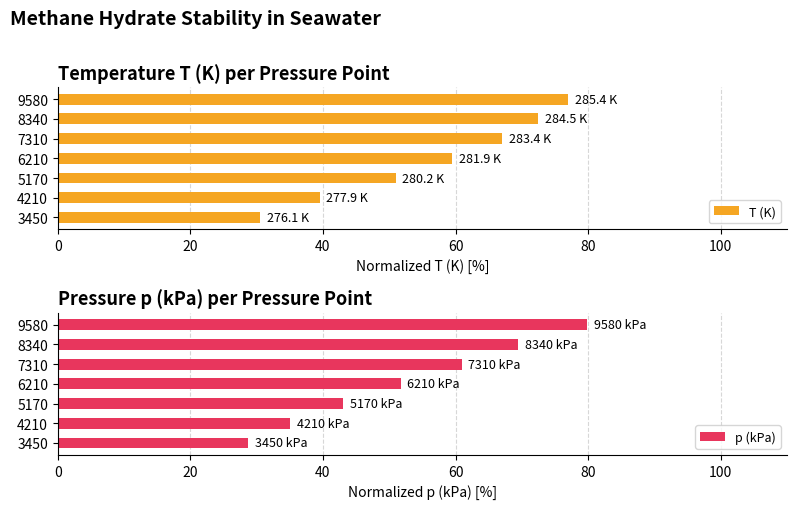

The T (K) series shows 66.8 at 4210. True or false?

False